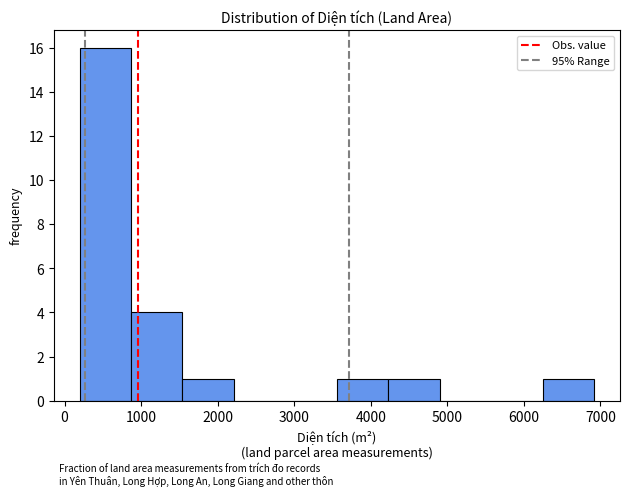

Reading left to right, transcribe this chart: for each bar, give the range it covers on the x-axis and its height. Neither the bar edges nor the heights are printed on the chart, so give them approximately, as read against the axes.

200 to 900: 16
900 to 1500: 4
1500 to 2200: 1
2200 to 2900: 0
2900 to 3600: 0
3600 to 4200: 1
4200 to 4900: 1
4900 to 5600: 0
5600 to 6200: 0
6200 to 6900: 1